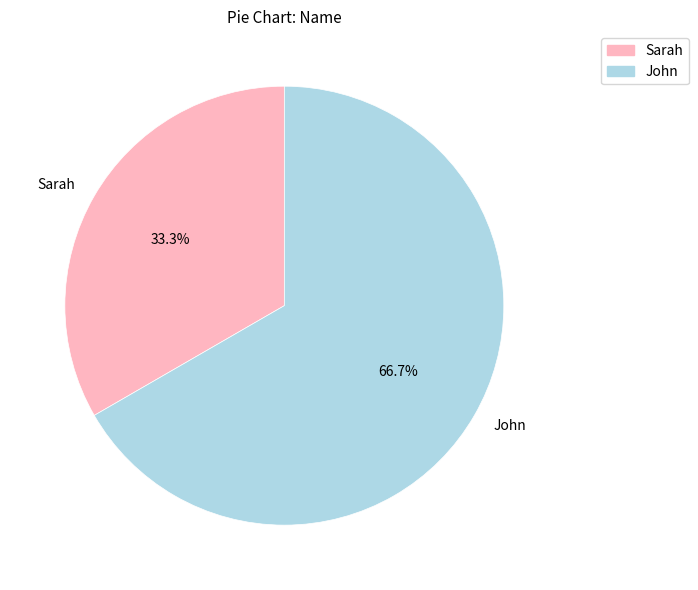

True or false: Sarah accounts for 28% of the total.

False